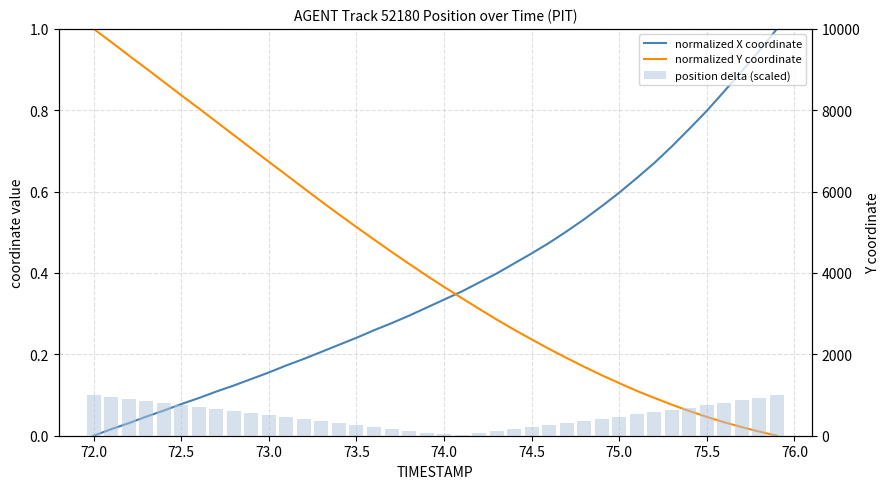

What is the maximum value for normalized Y coordinate?

1.0